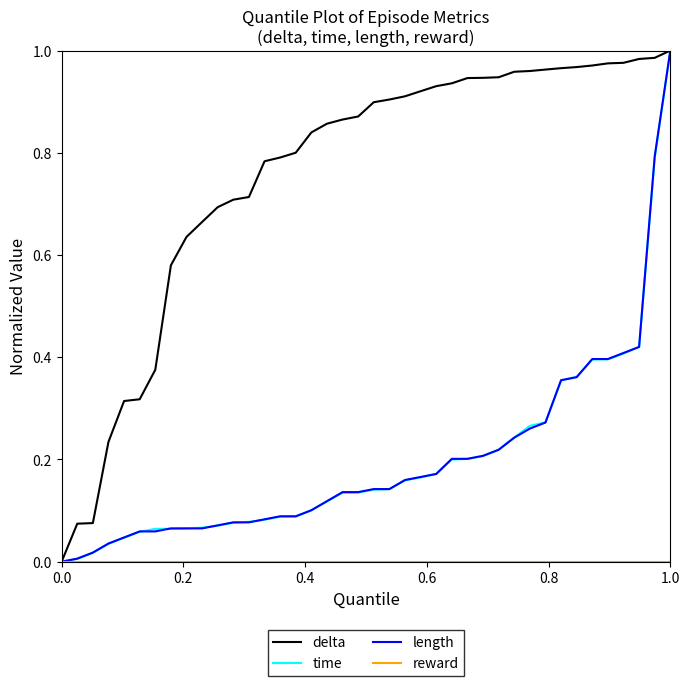

Which series has the largest total across all categories?

delta